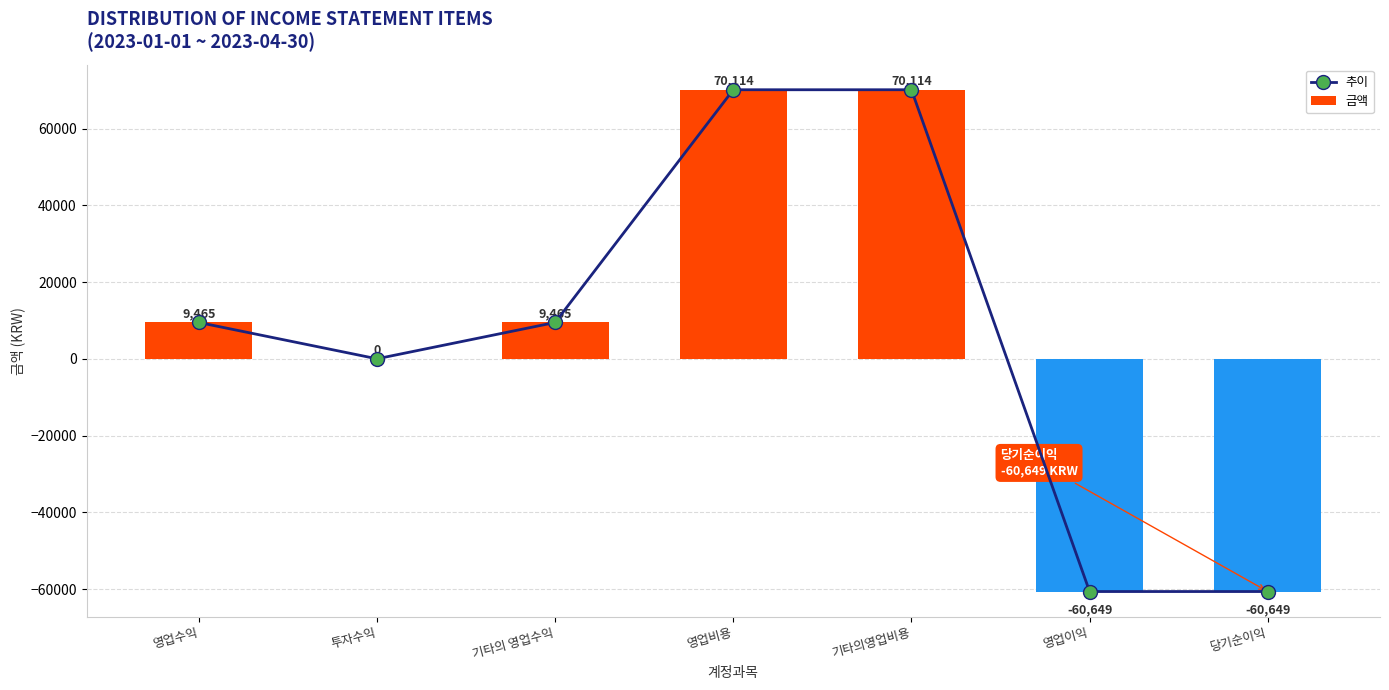

What is the value of the 추이 bar at the 1st from the left?

9465